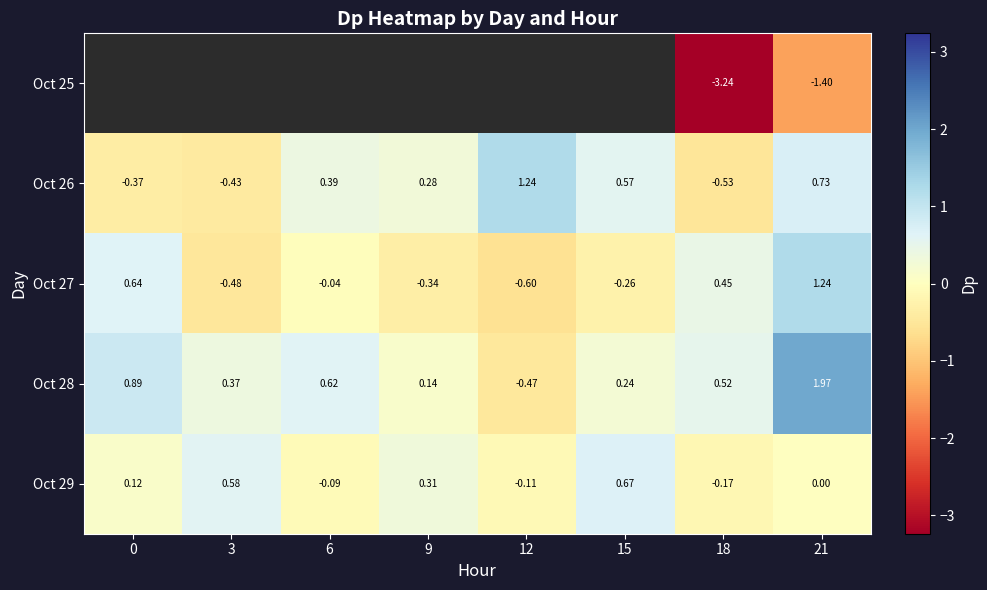

How many data points in Oct 29 are less than 0?

3